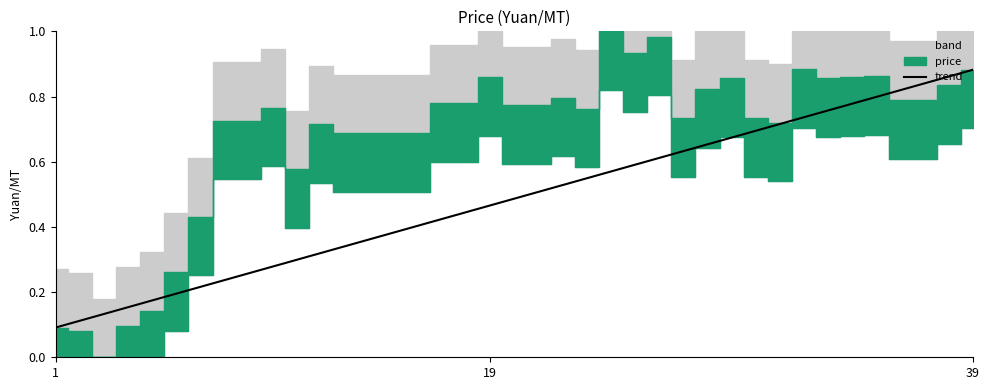

At which label does trend reach its peak?

39